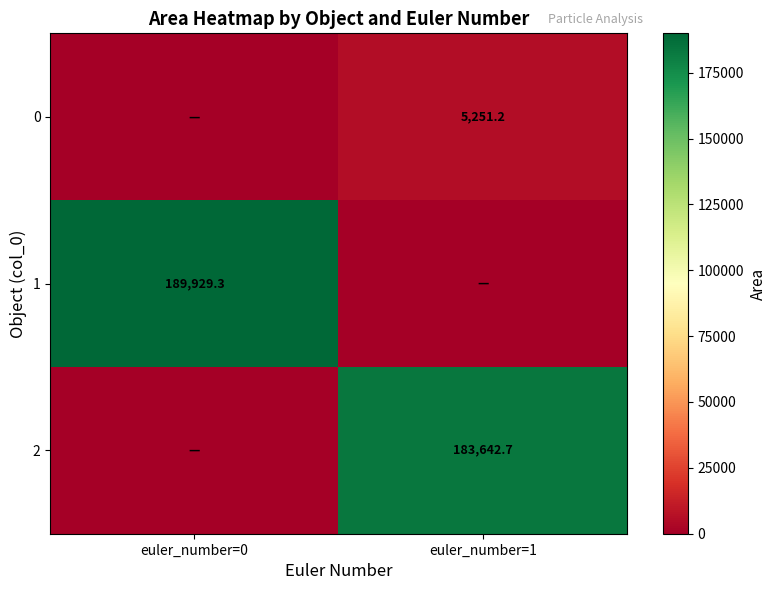

What is the maximum value shown in the chart?

189929.3